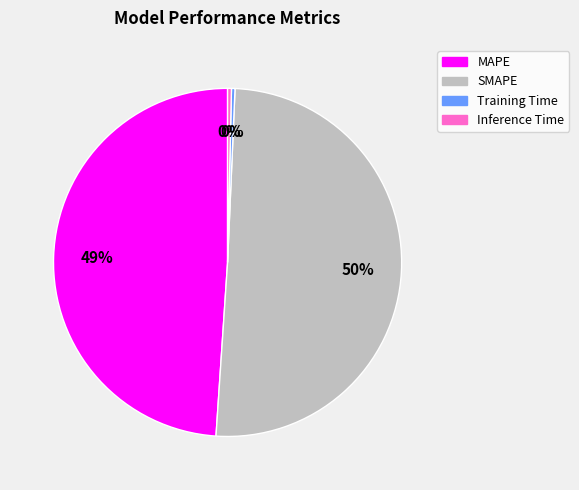

Which has a higher value, Training Time or MAPE?

MAPE